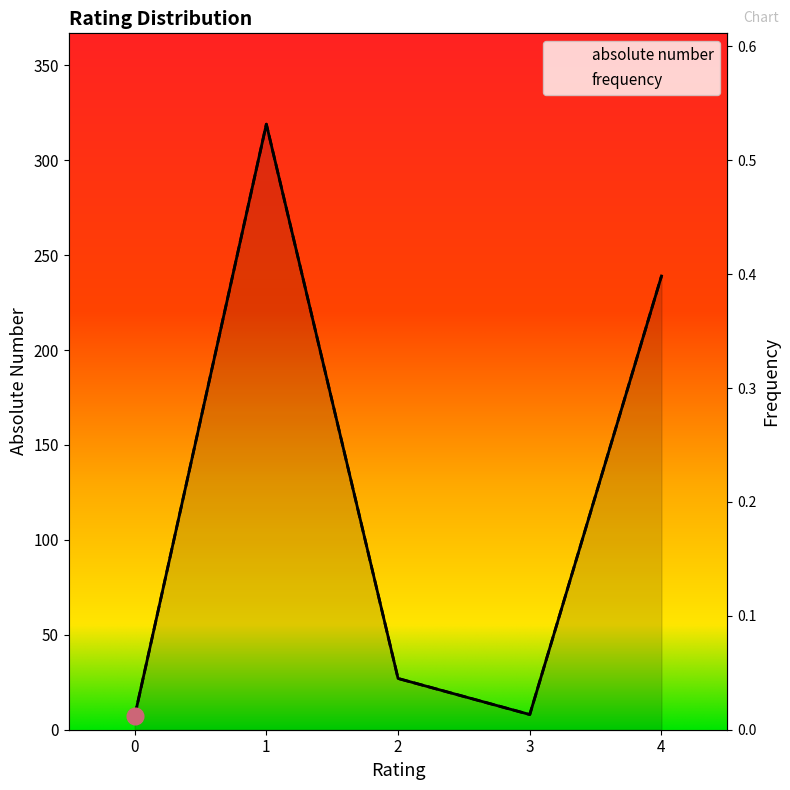

What is the lowest value of the absolute number series?

7.0